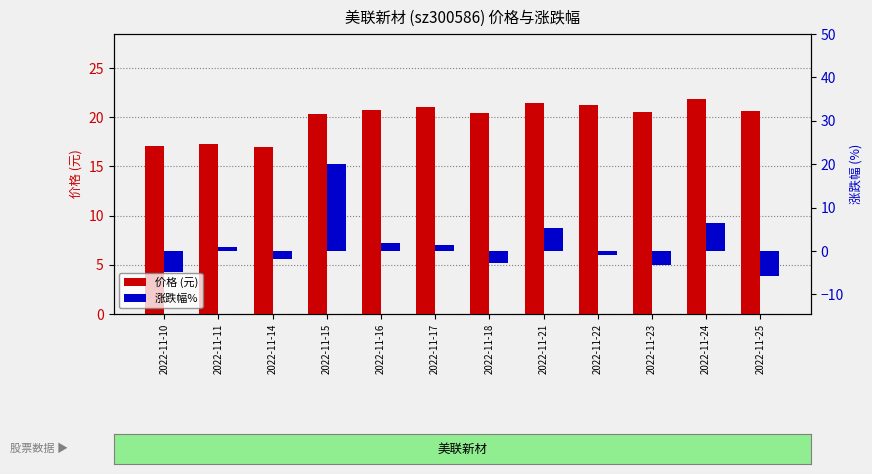

How many data points in 涨跌幅% are less than 1?

6